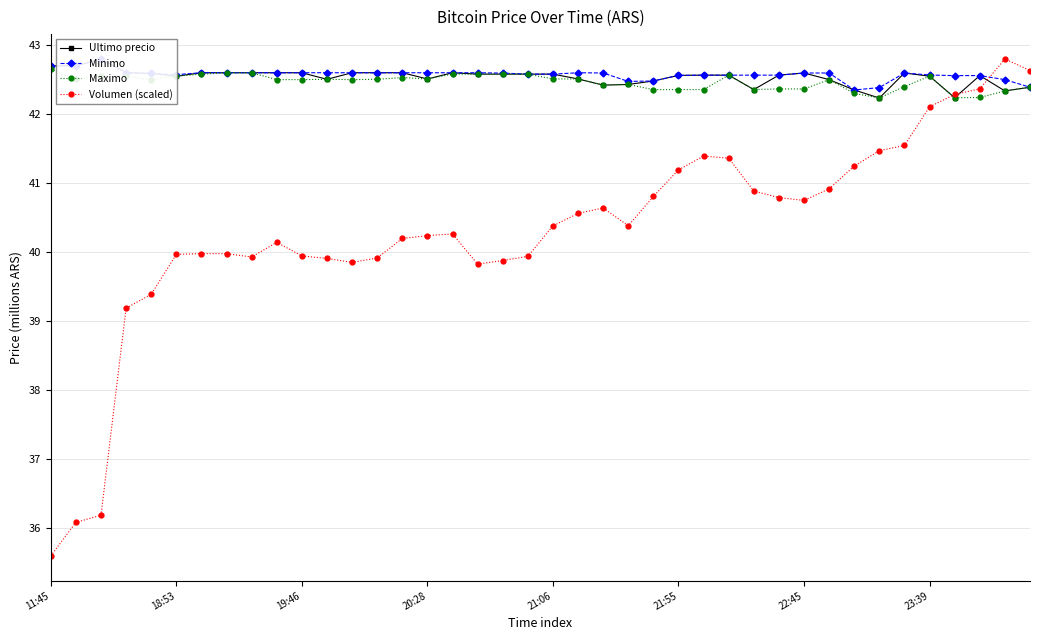

How many series are shown in this chart?

4